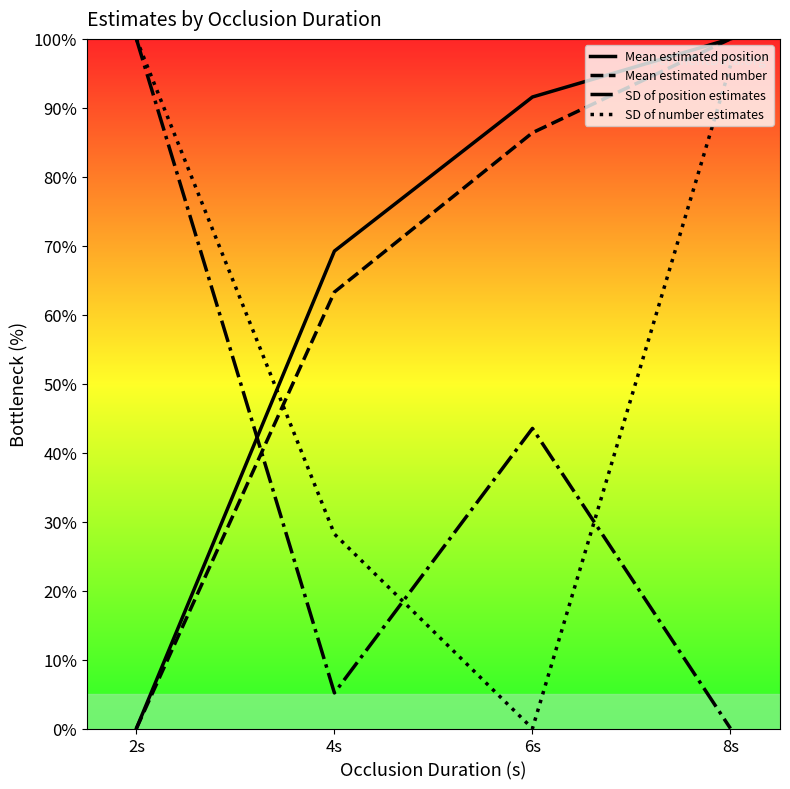

The SD of position estimates series shows 58.8 at 6s. True or false?

False